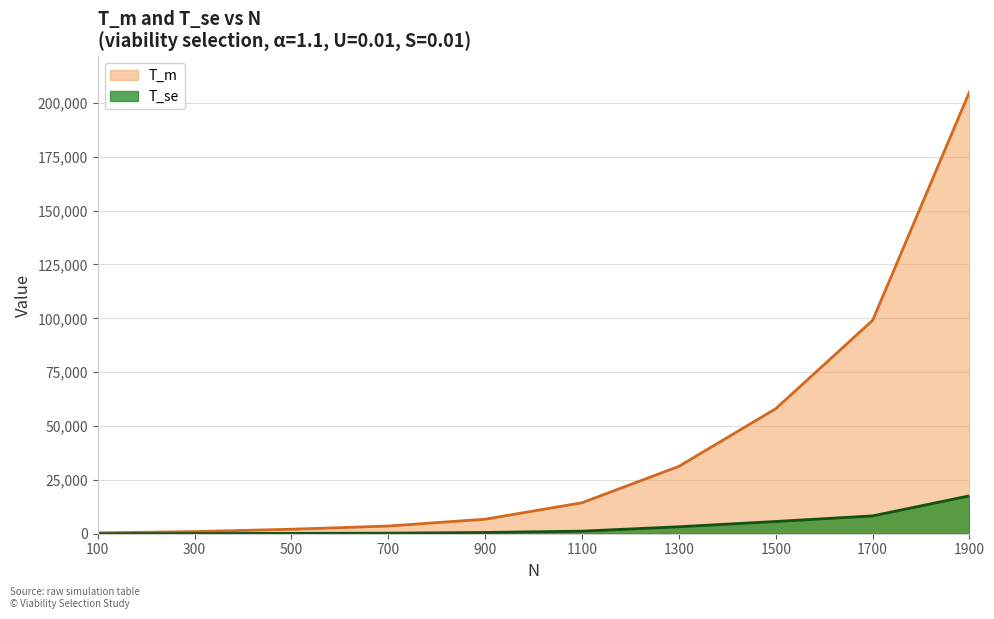

At which label does T_m first exceed 14378?

1100